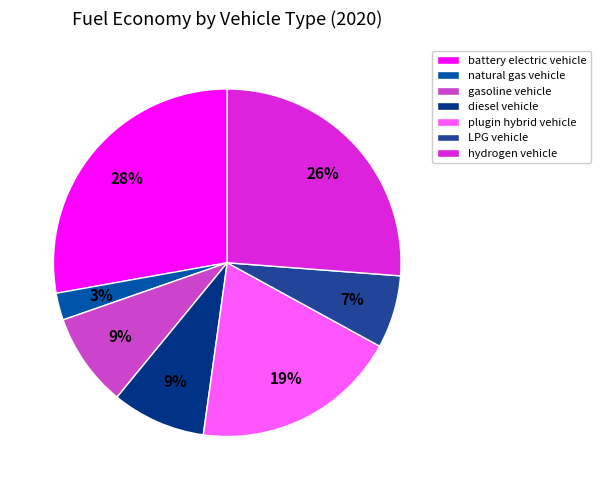

Count the number of slices in the pie.

7